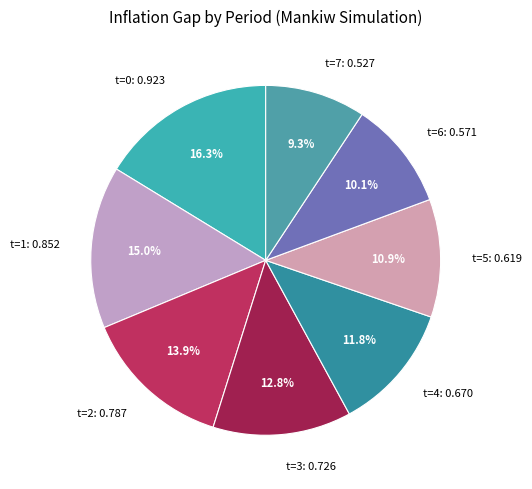

Between t=5 and t=3, which is larger?

t=3